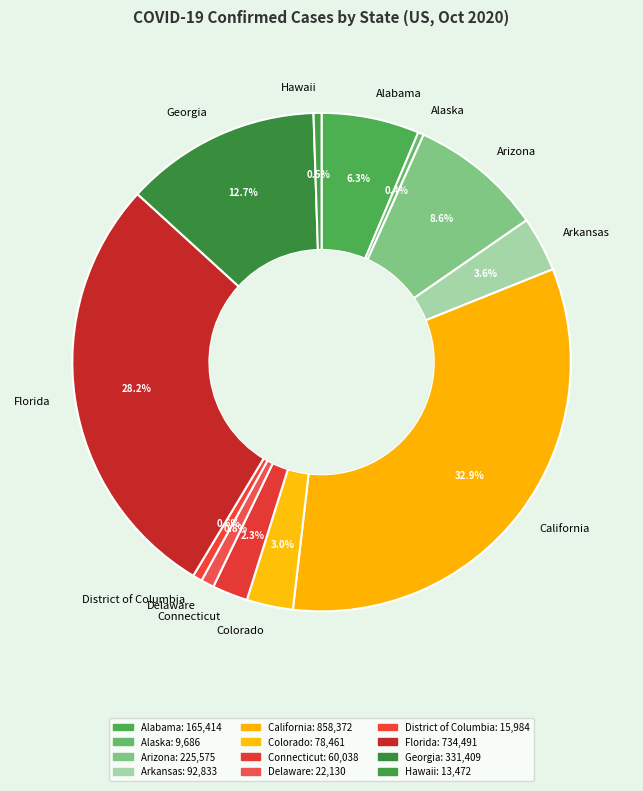

How many segments does this pie chart have?

12